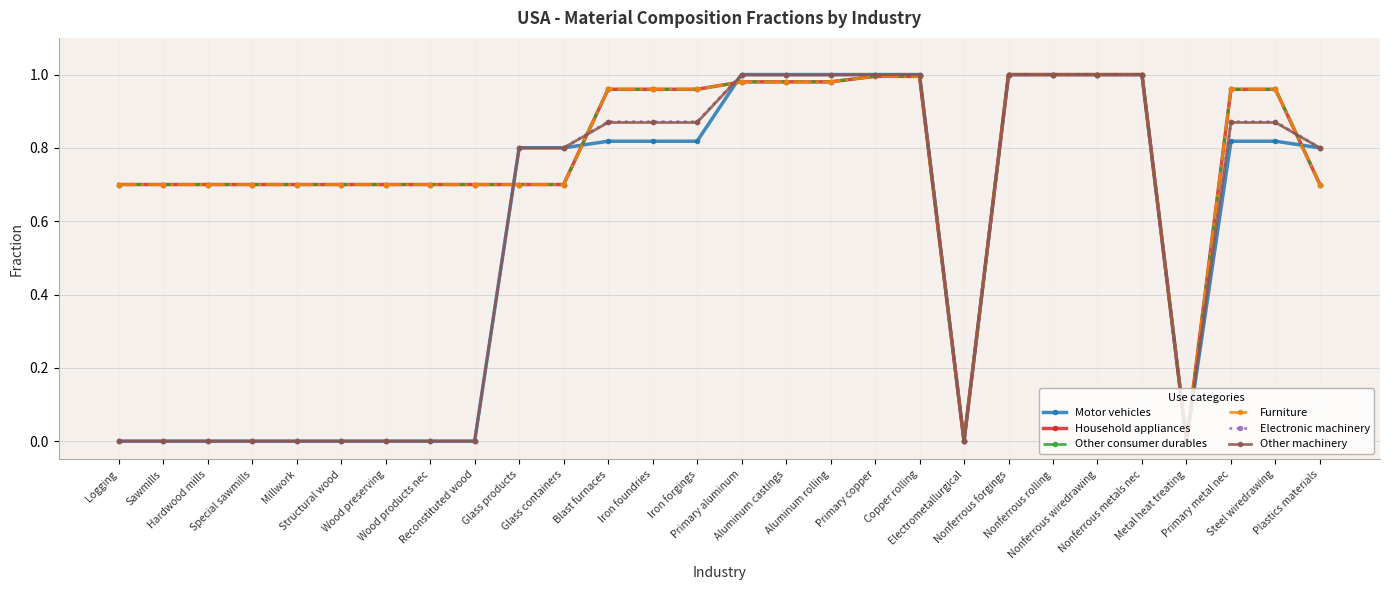

Reading left to right, extract all data points from this chart.

Motor vehicles: 0.0	0.0	0.0	0.0	0.0	0.0	0.0	0.0	0.0	0.8	0.8	0.8	0.8	0.8	1.0	1.0	1.0	1.0	1.0	0.0	1.0	1.0	1.0	1.0	0.0	0.8	0.8	0.8
Household appliances: 0.7	0.7	0.7	0.7	0.7	0.7	0.7	0.7	0.7	0.7	0.7	1.0	1.0	1.0	1.0	1.0	1.0	1.0	1.0	0.0	1.0	1.0	1.0	1.0	0.0	1.0	1.0	0.7
Other consumer durables: 0.7	0.7	0.7	0.7	0.7	0.7	0.7	0.7	0.7	0.7	0.7	1.0	1.0	1.0	1.0	1.0	1.0	1.0	1.0	0.0	1.0	1.0	1.0	1.0	0.0	1.0	1.0	0.7
Furniture: 0.7	0.7	0.7	0.7	0.7	0.7	0.7	0.7	0.7	0.7	0.7	1.0	1.0	1.0	1.0	1.0	1.0	1.0	1.0	0.0	1.0	1.0	1.0	1.0	0.0	1.0	1.0	0.7
Electronic machinery: 0.0	0.0	0.0	0.0	0.0	0.0	0.0	0.0	0.0	0.8	0.8	0.9	0.9	0.9	1.0	1.0	1.0	1.0	1.0	0.0	1.0	1.0	1.0	1.0	0.0	0.9	0.9	0.8
Other machinery: 0.0	0.0	0.0	0.0	0.0	0.0	0.0	0.0	0.0	0.8	0.8	0.9	0.9	0.9	1.0	1.0	1.0	1.0	1.0	0.0	1.0	1.0	1.0	1.0	0.0	0.9	0.9	0.8